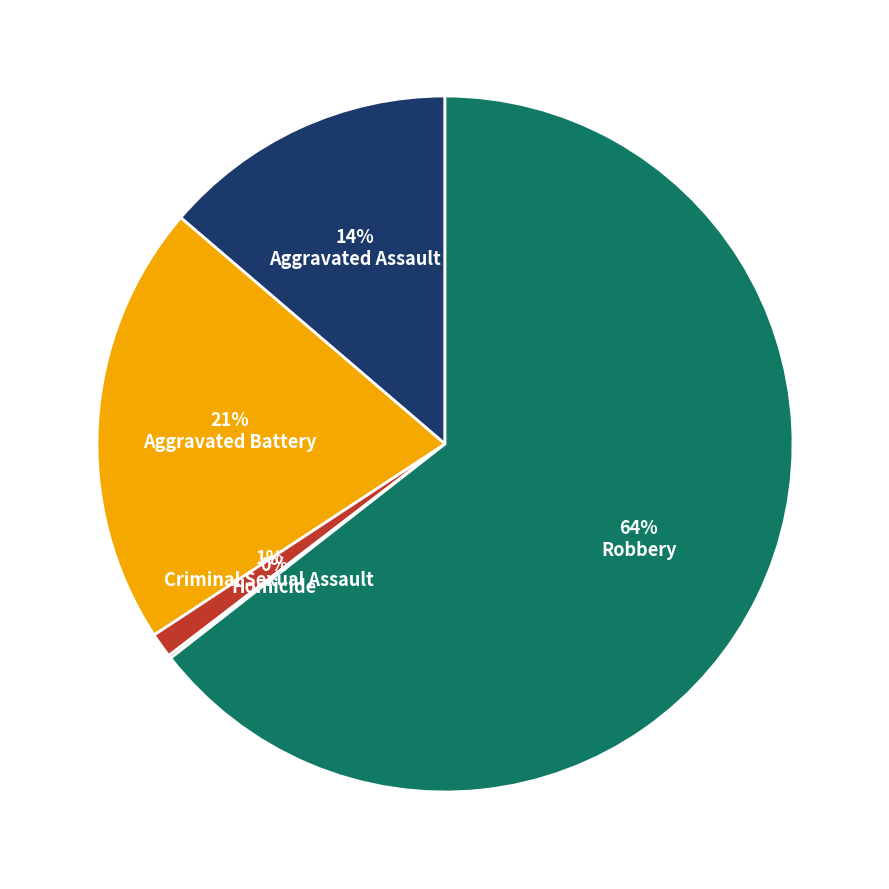

Is the sum of Criminal Sexual Assault and Aggravated Battery greater than half?

No